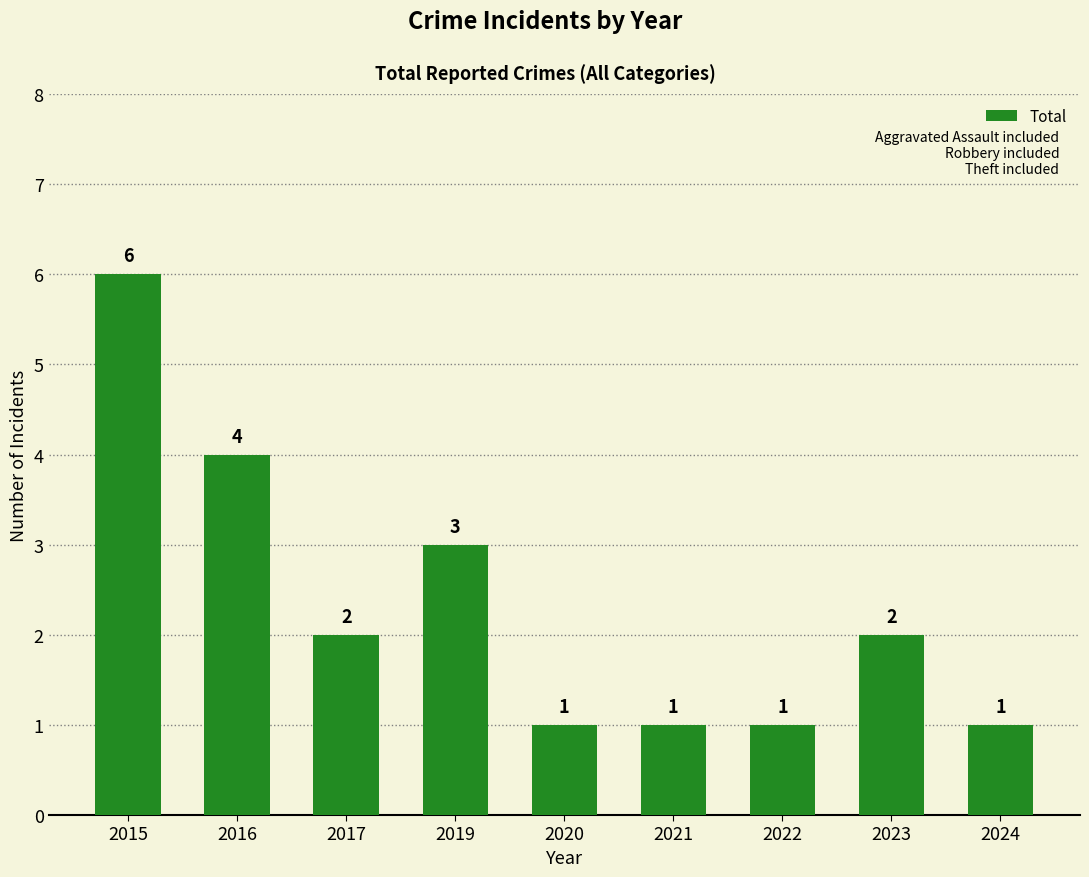

Reading right to left, list all the values displayed in this chart.

2024=1	2023=2	2022=1	2021=1	2020=1	2019=3	2017=2	2016=4	2015=6